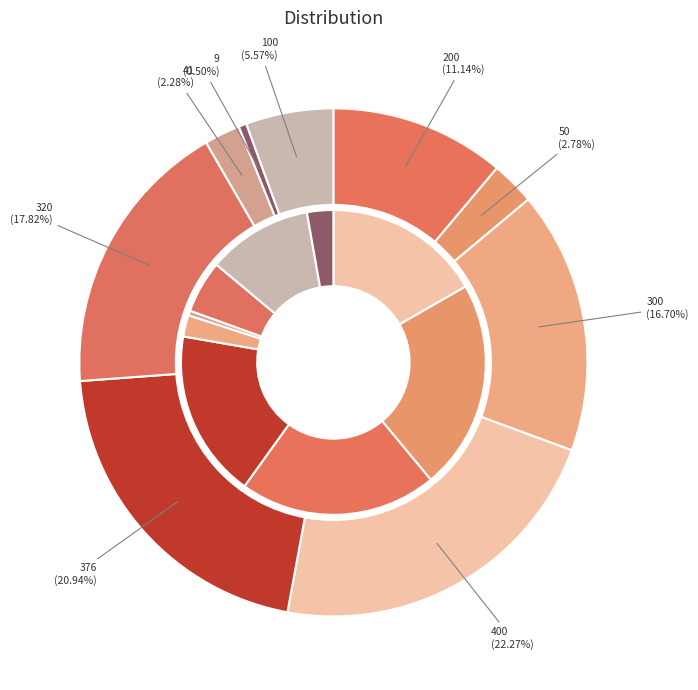

Combined, what portion of the pie is 41 and 50?

5.1%